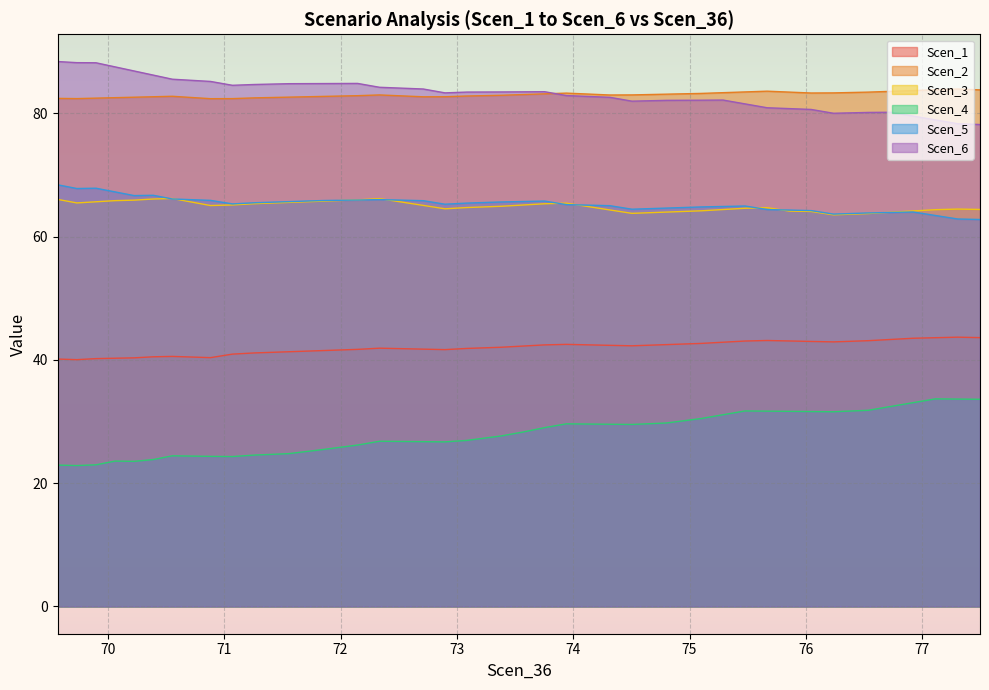

True or false: Scen_5 has more than 2 points higher than both neighbors.

True